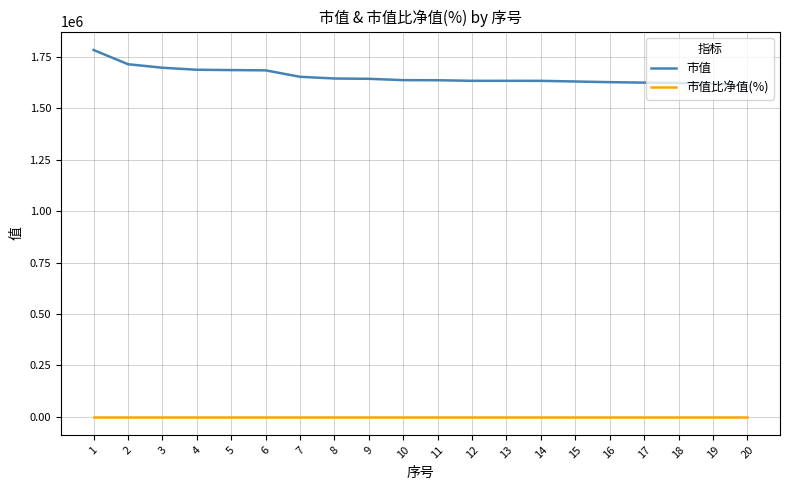

The 市值 series shows 1623942.0 at 18. True or false?

True